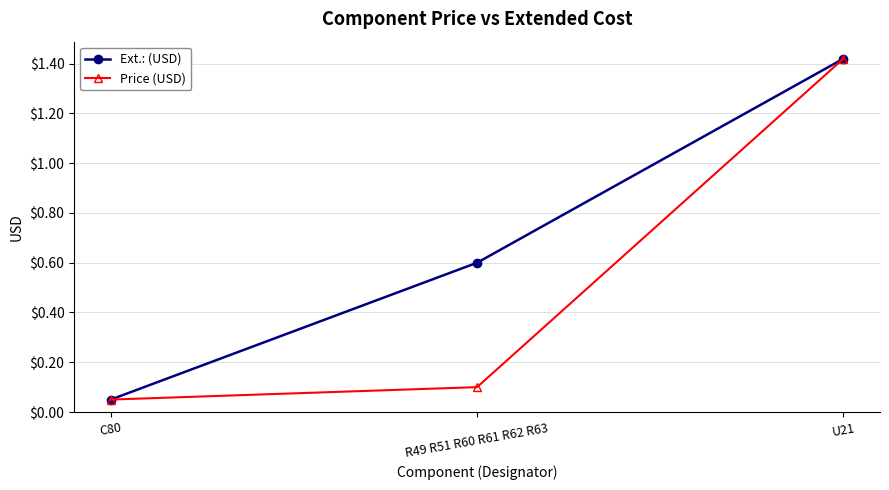

How many lines are shown in the chart?

2